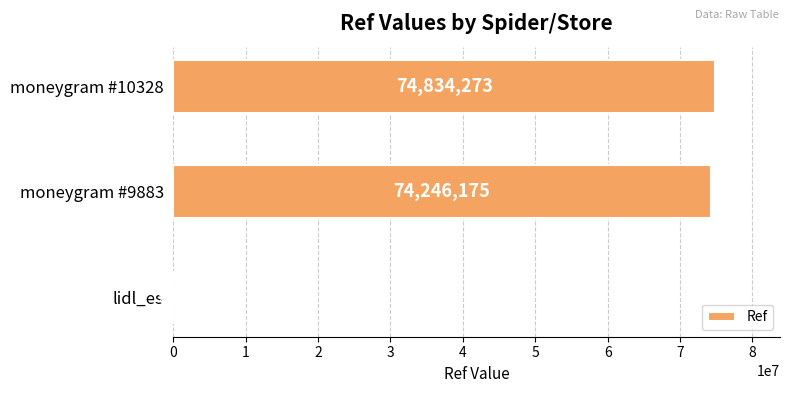

What is the ratio of the value at moneygram #10328 to the value at moneygram #9883?

1.0